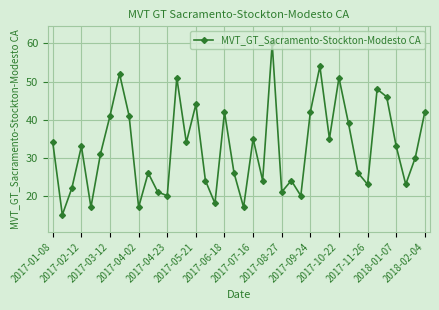

Does the chart have visible grid lines?

Yes